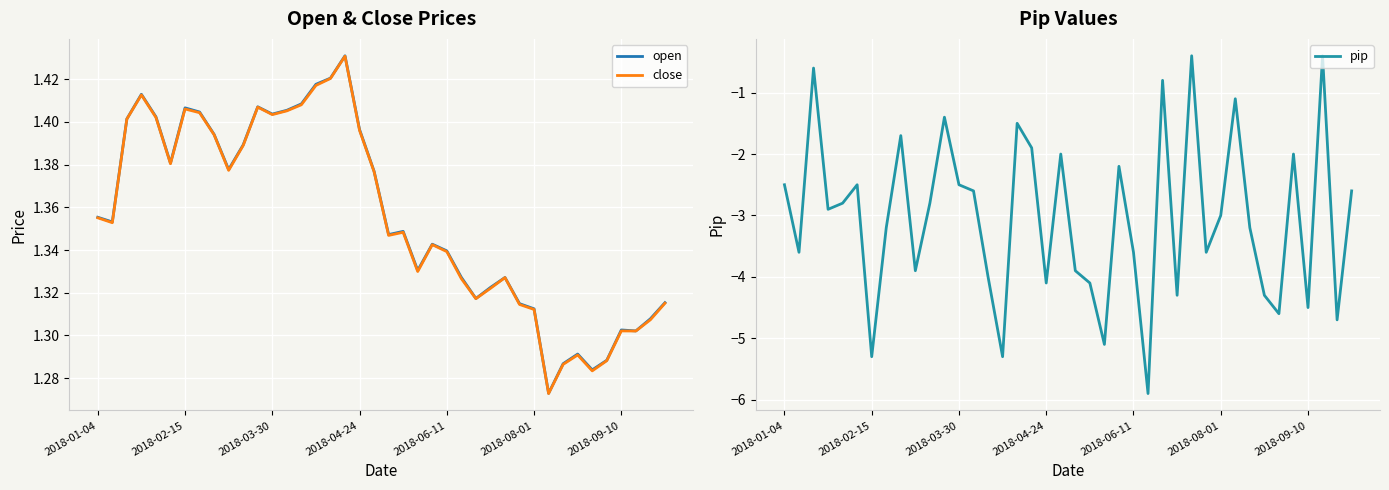

Which series has the largest range (max minus min)?

pip